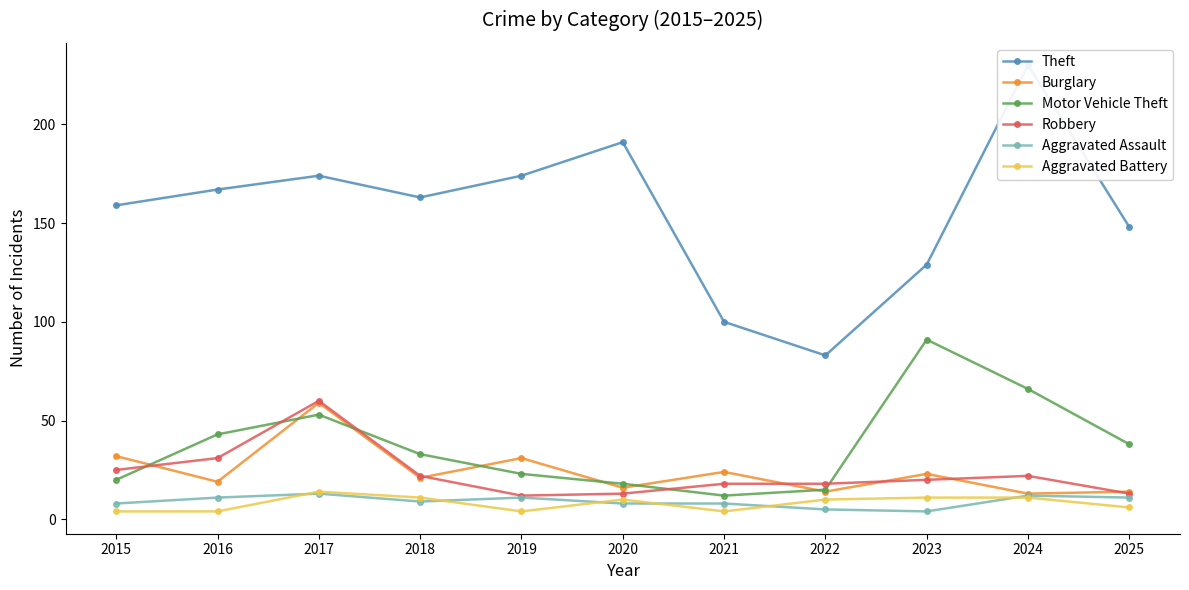

True or false: Motor Vehicle Theft has more than 1 points higher than both neighbors.

True